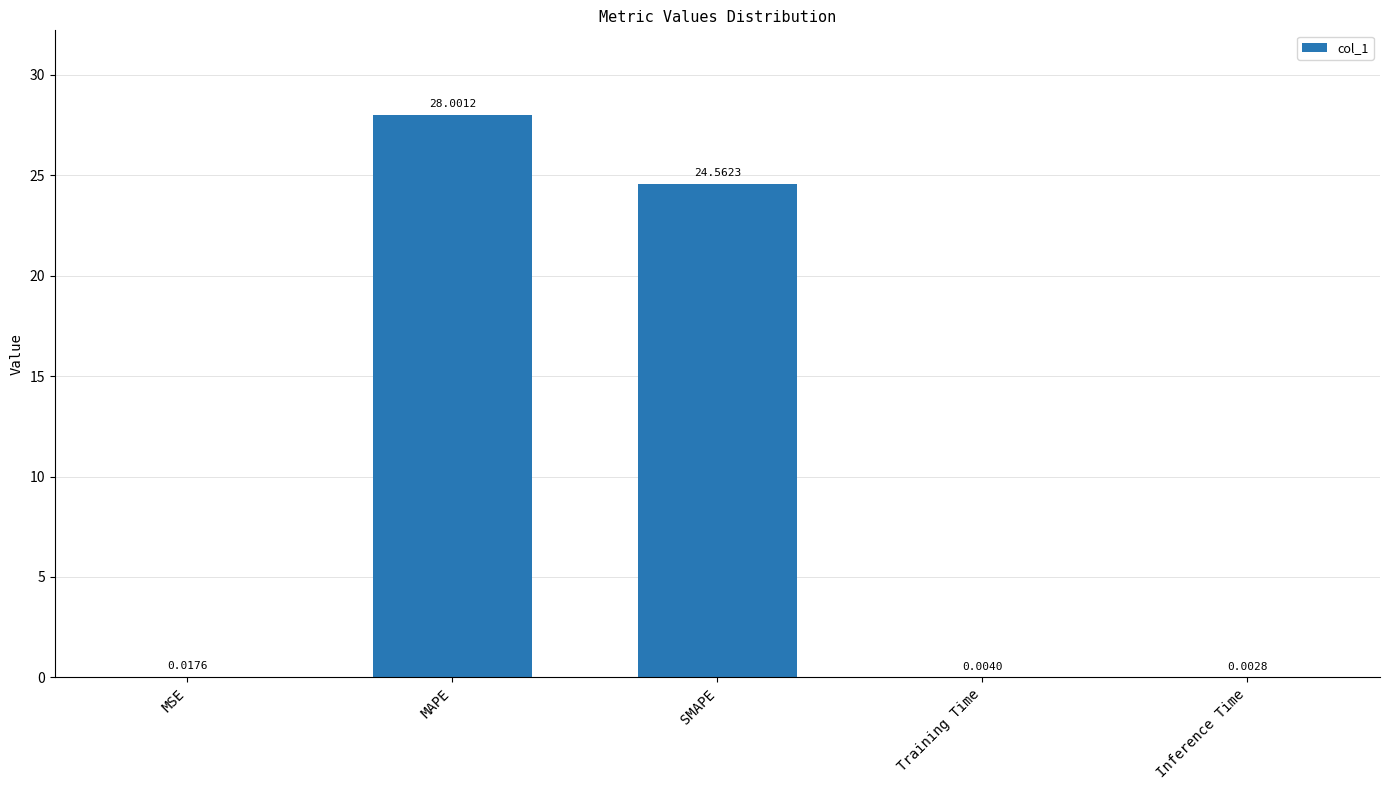

What is the sum of the values at MSE and SMAPE?

24.6